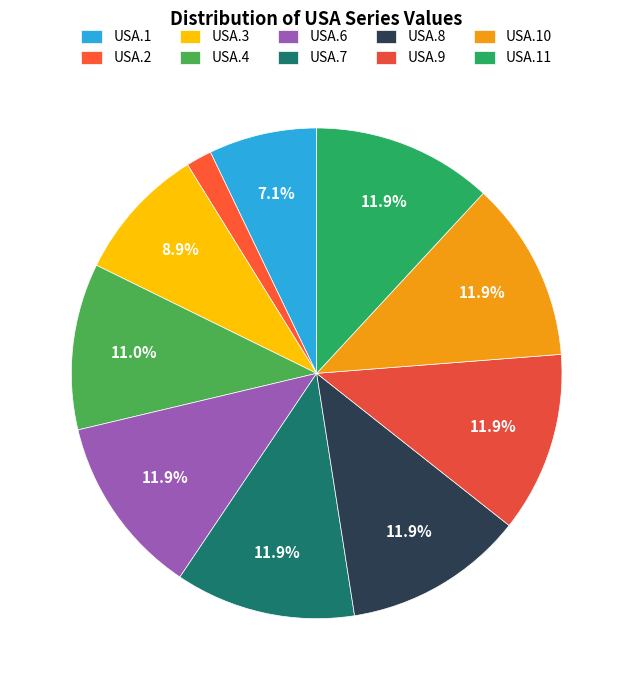

To the nearest percent, what is the combined percentage of USA.2 and USA.11?

14%